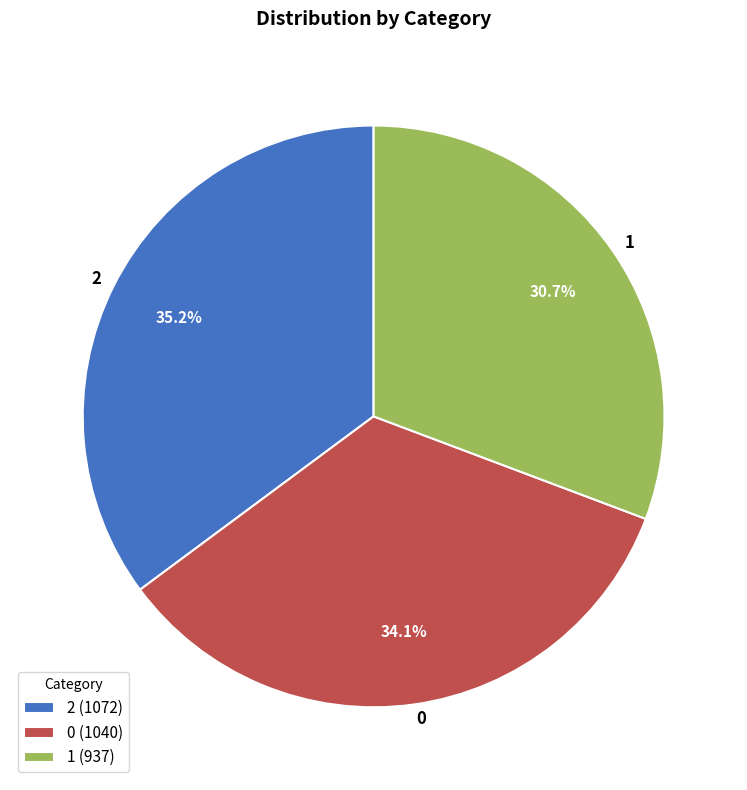

To the nearest percent, what is the average slice percentage?

33%